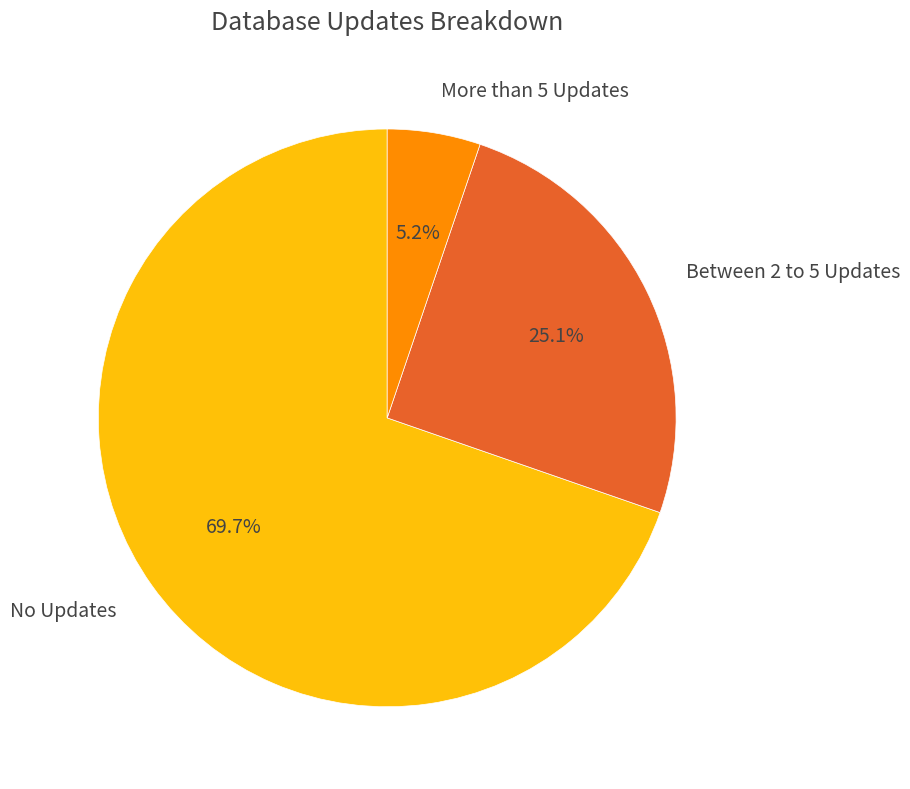

What is the largest slice in the pie chart?

No Updates